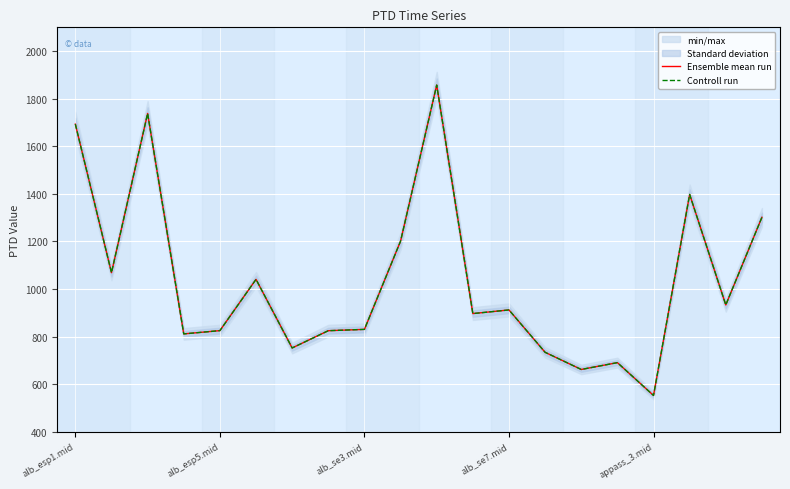

Rank the series at alb_esp5.mid from lowest to highest value.

Ensemble mean run, Controll run